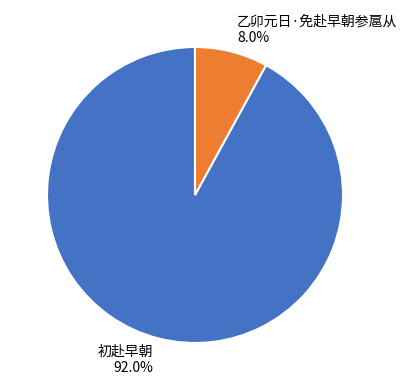

To the nearest percent, what portion does 乙卯元日·免赴早朝参扈从 represent?

8%